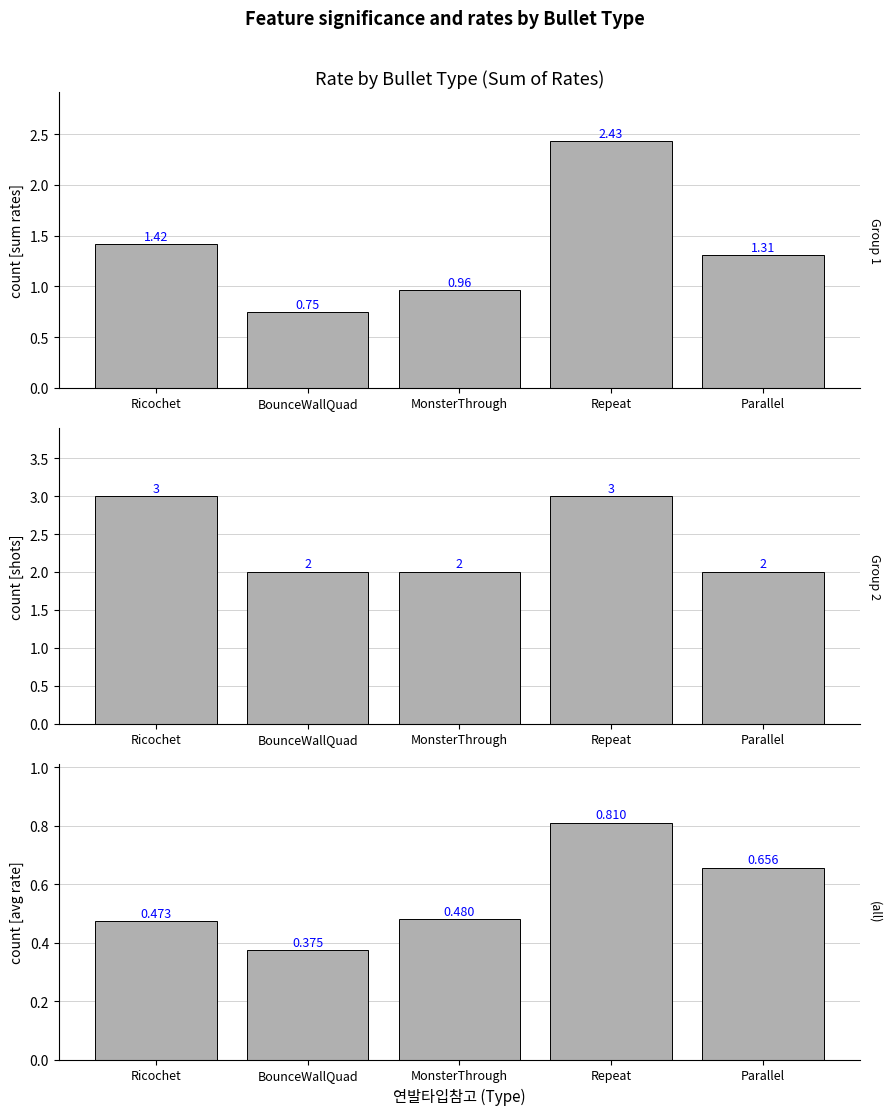

What is the smallest value displayed?

0.4